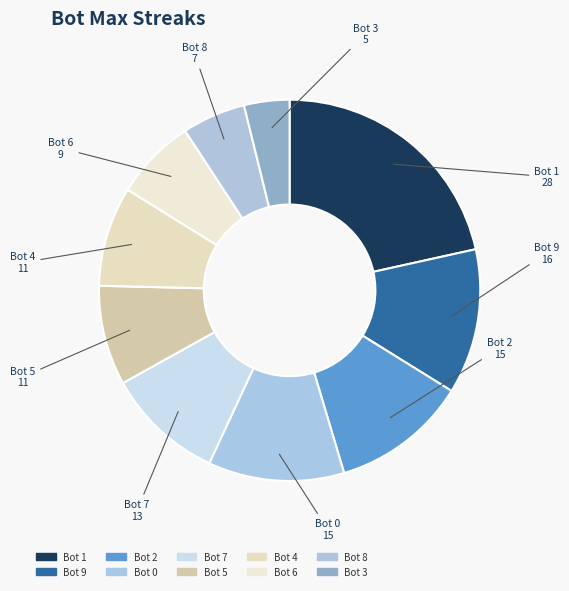

Count the number of slices in the pie.

10